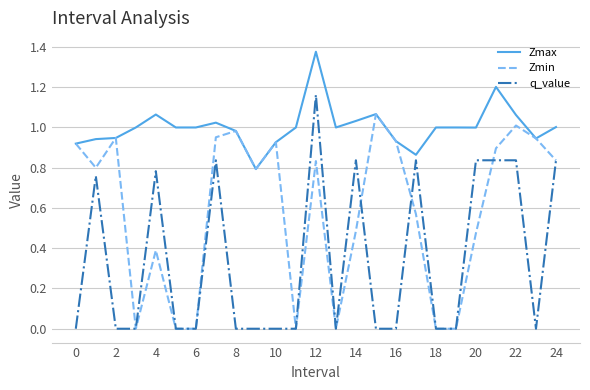

Rank the series by their maximum value, from lowest to highest.

Zmin, q_value, Zmax